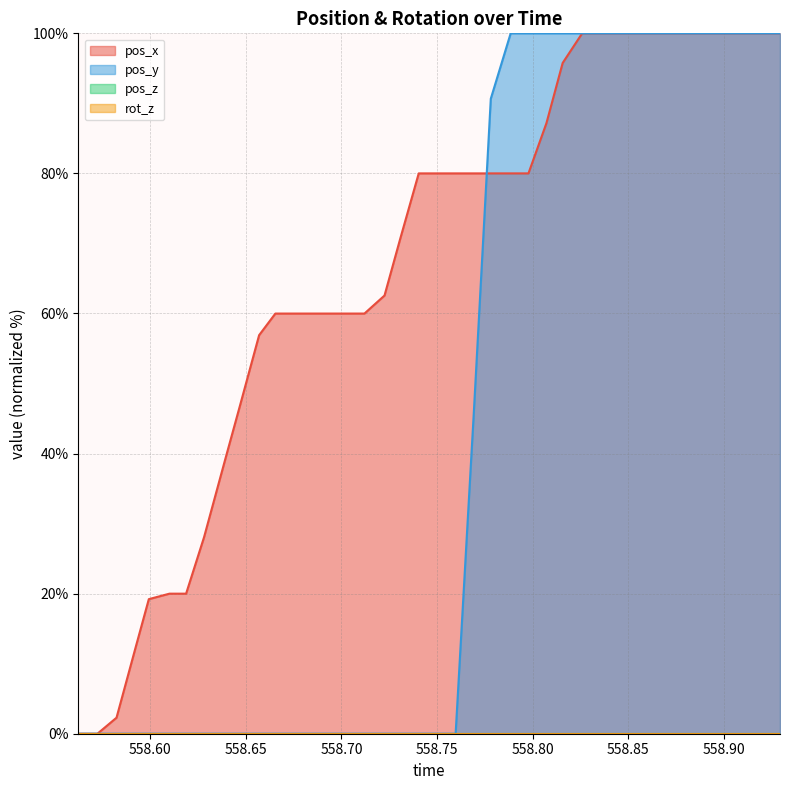

What is the sum of the pos_y values at 558.7404 and 558.7978?

100.0